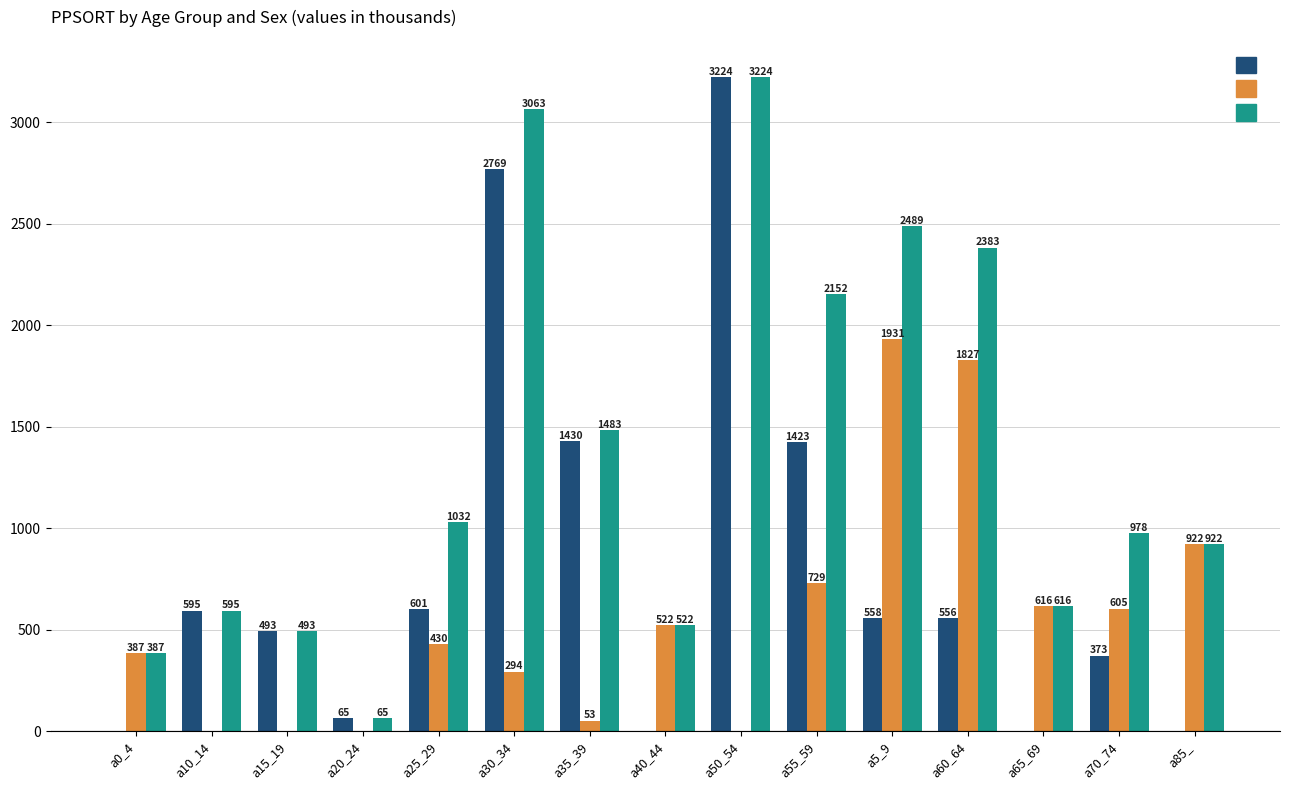

What is the greatest value displayed?

3224